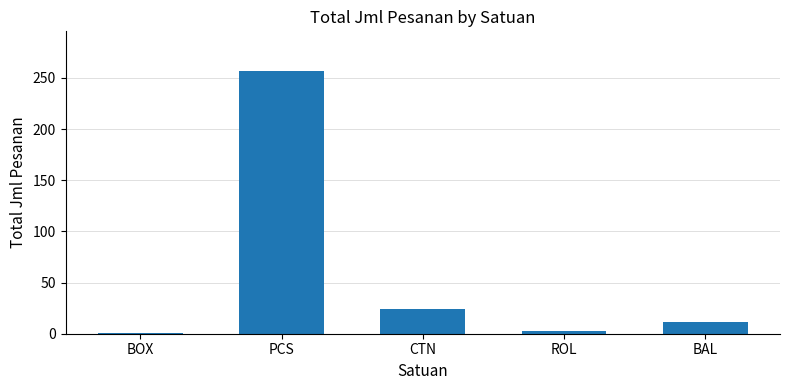

What is the sum of the values at CTN and BAL?

35